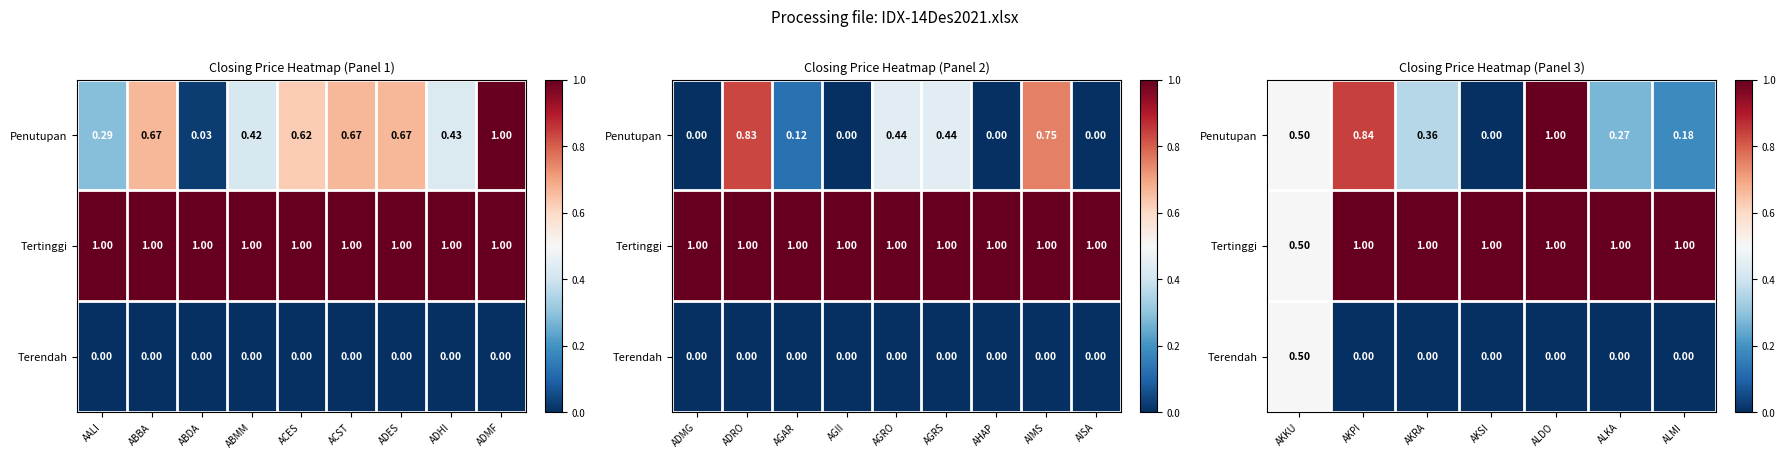

What is the sum of all Tertinggi values?

6.5